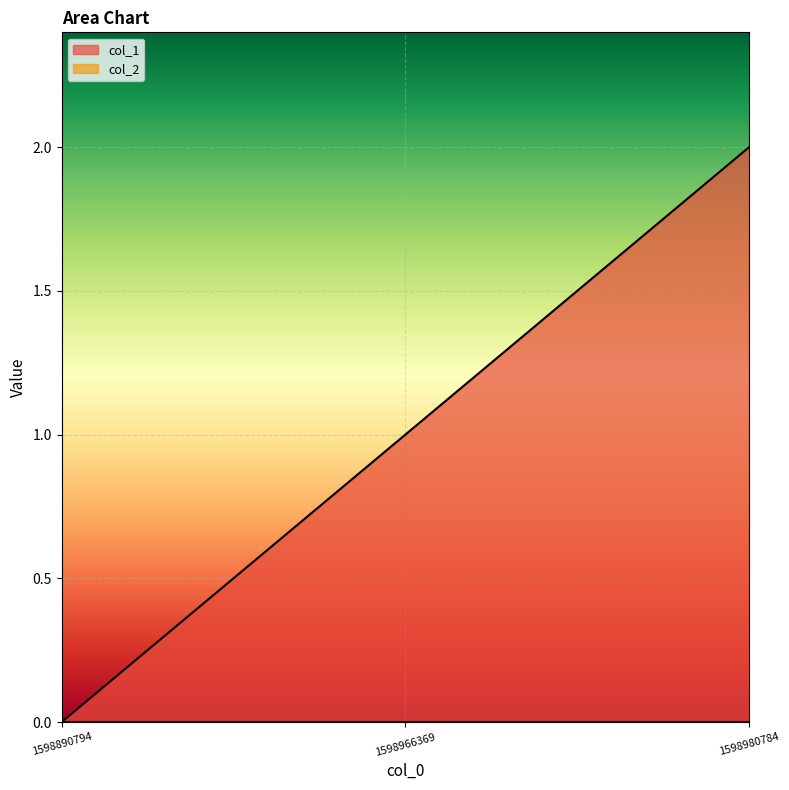

What is the change in value from 1598890794 to 1598980784?

+2